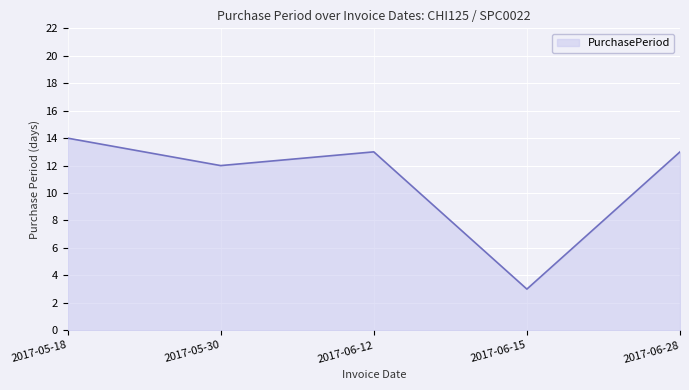

What is the ratio of the value at 2017-06-15 to the value at 2017-05-18?

0.2